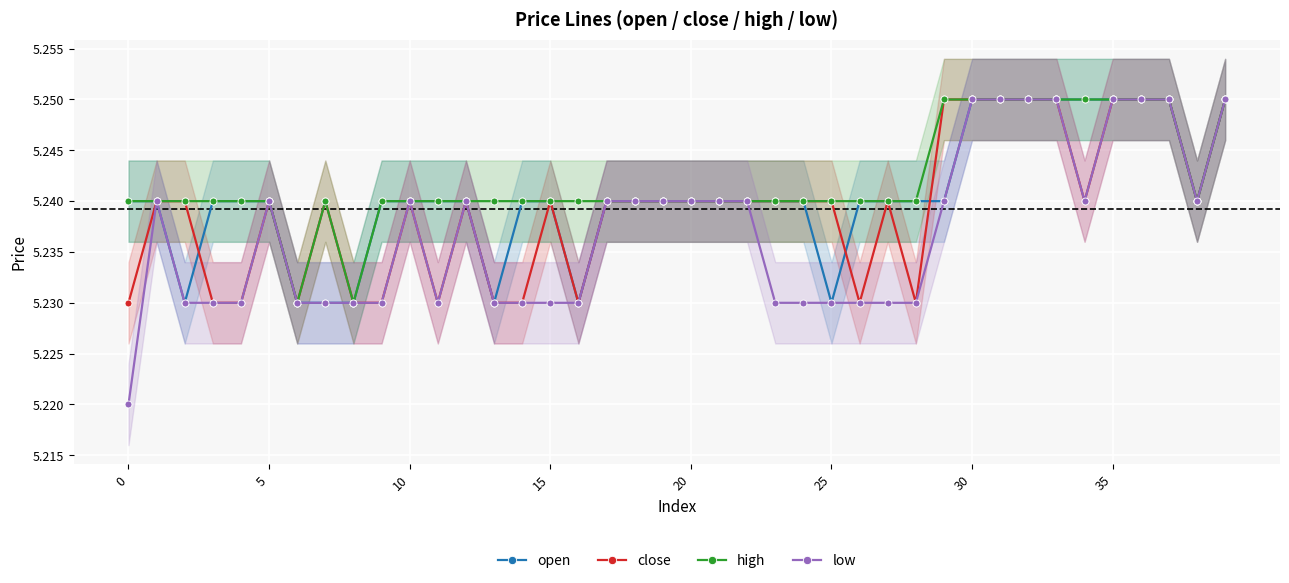

True or false: low has more than 0 points higher than both neighbors.

True